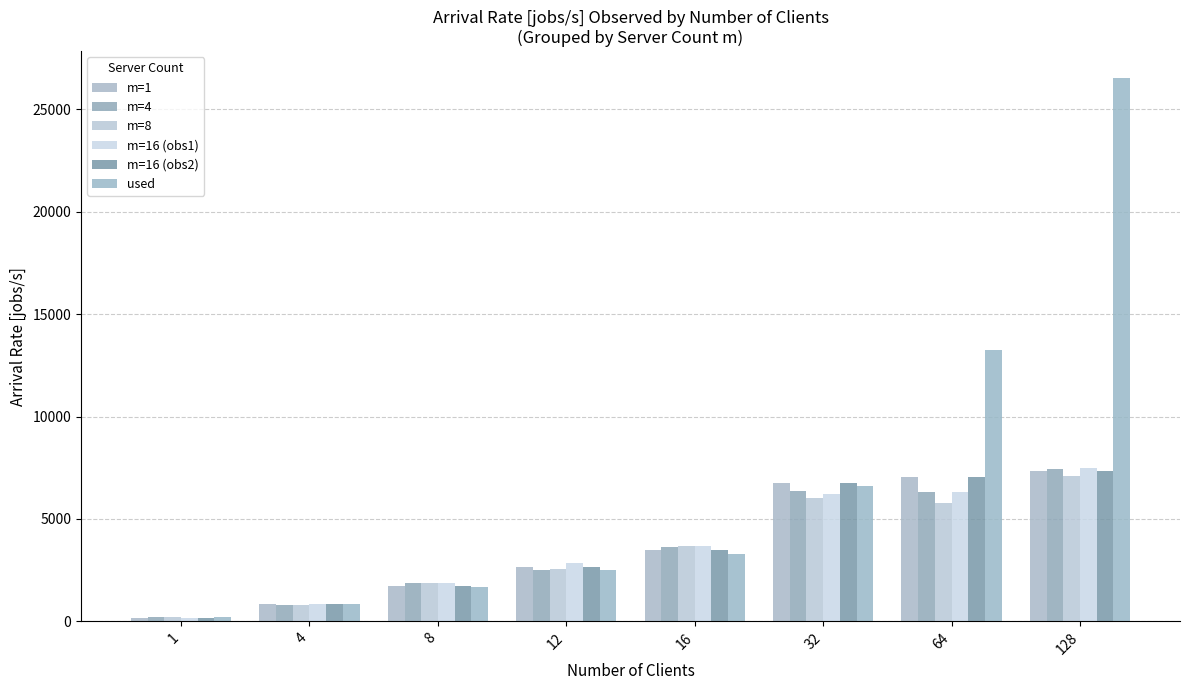

Which category has the lowest value in the m=16 (obs1) series?

1